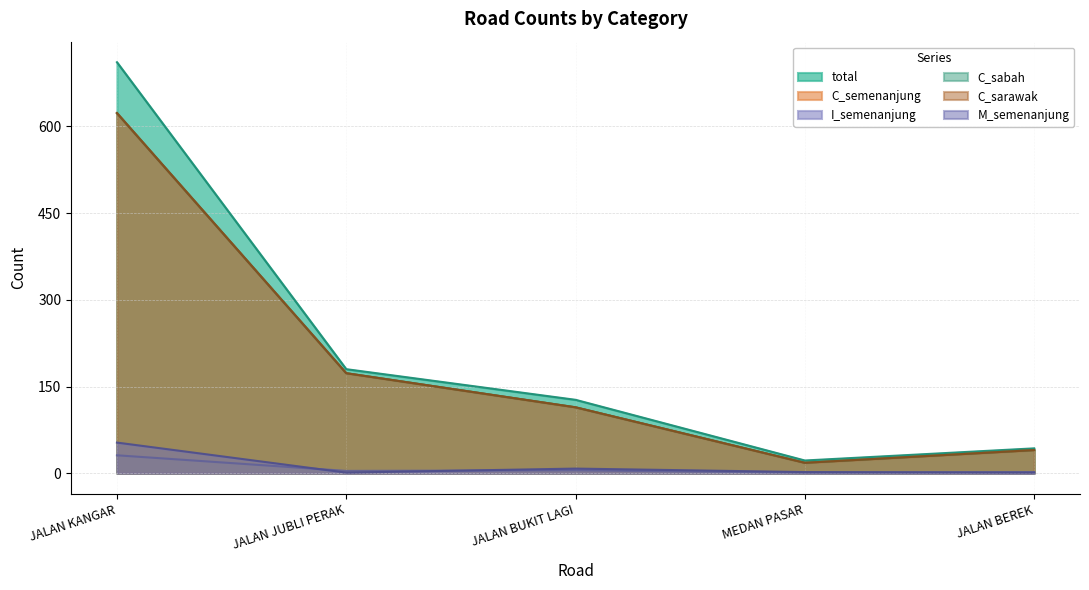

Between JALAN KANGAR and JALAN BUKIT LAGI, which series saw the biggest shift?

total